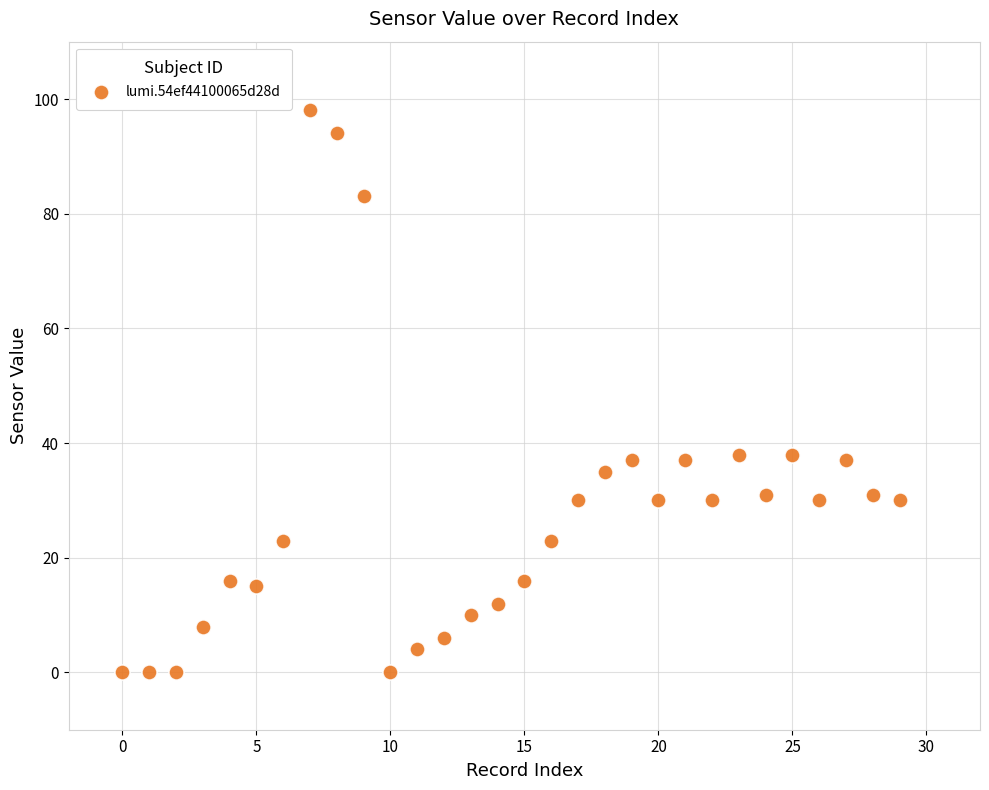

What is the range of X values (max minus min)?

29